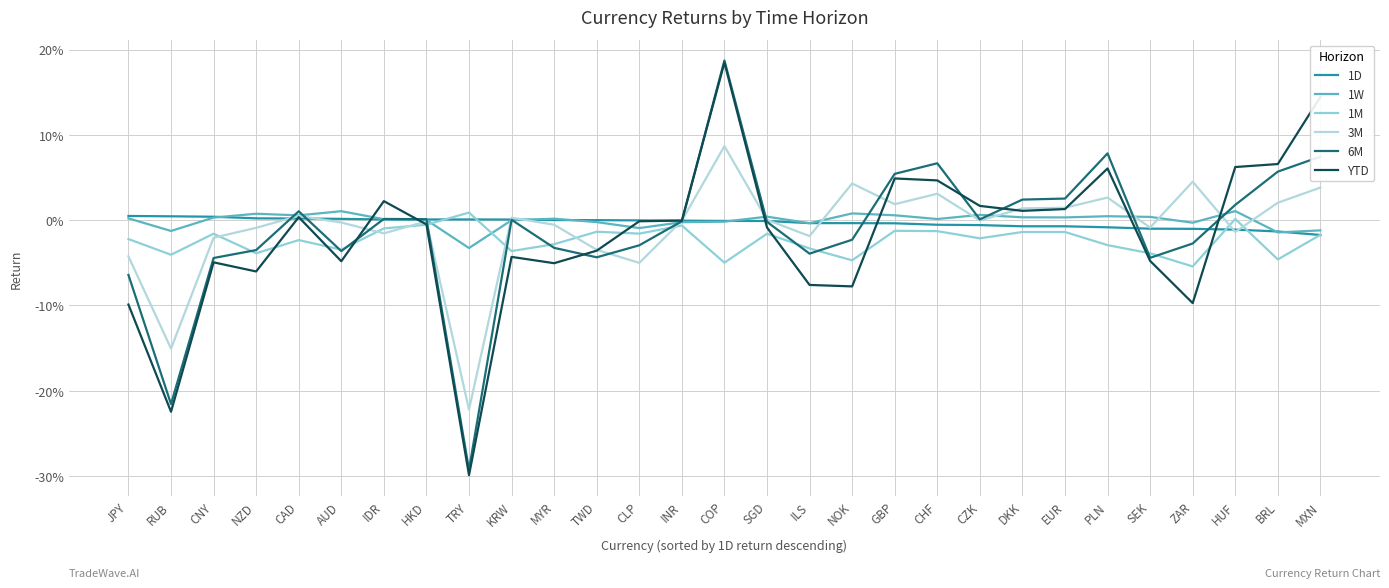

What are all the series names shown in the legend?

1D, 1W, 1M, 3M, 6M, YTD